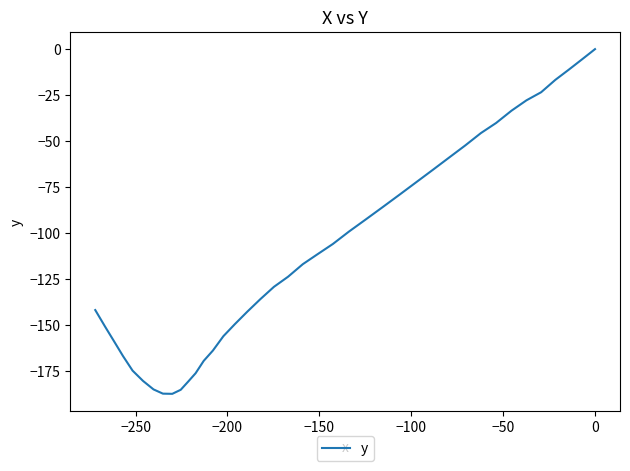

Is it true that the value at −100 is -11.9?

False